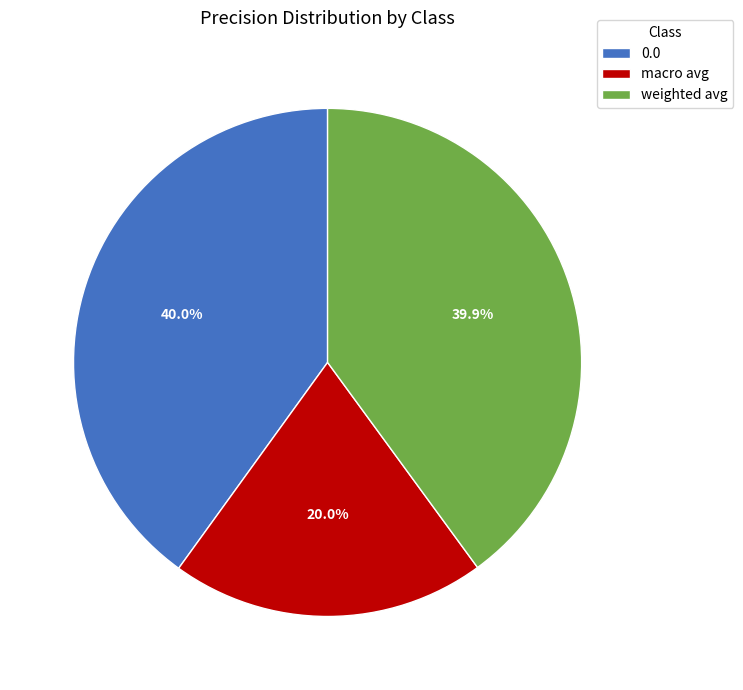

Count the number of slices in the pie.

3